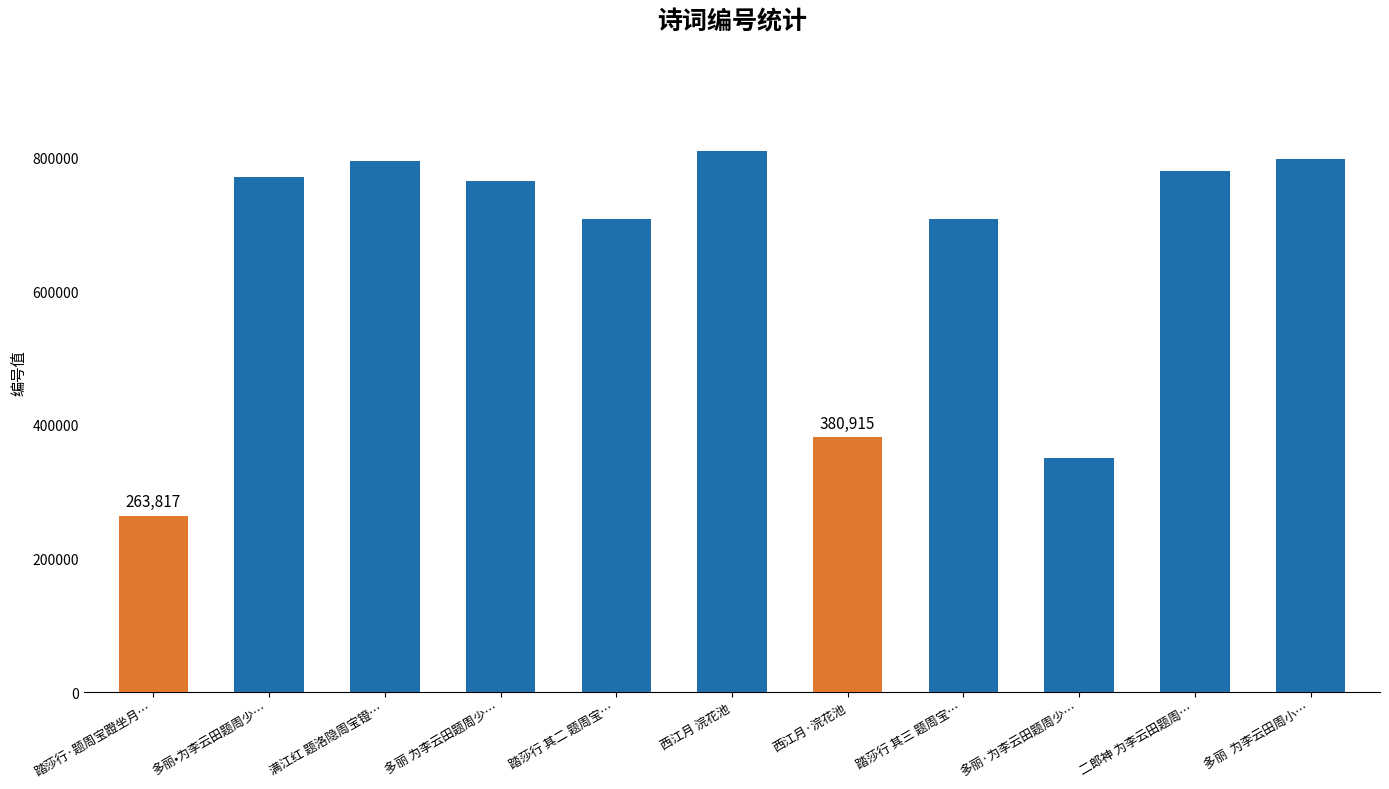

How many data points does each series have?

11